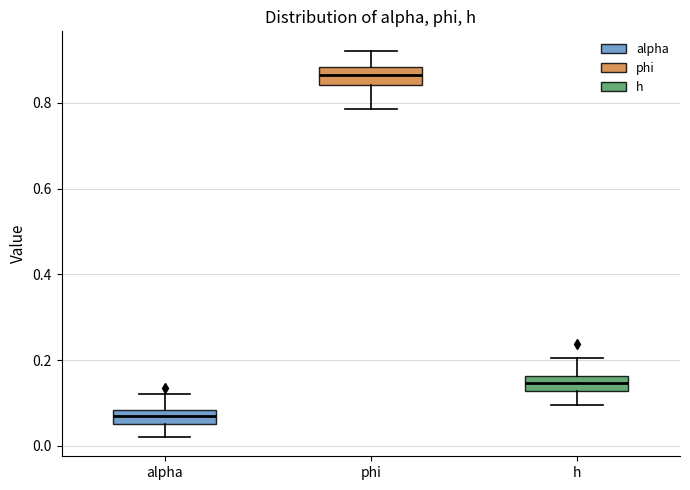

Which box has the highest median line?

phi